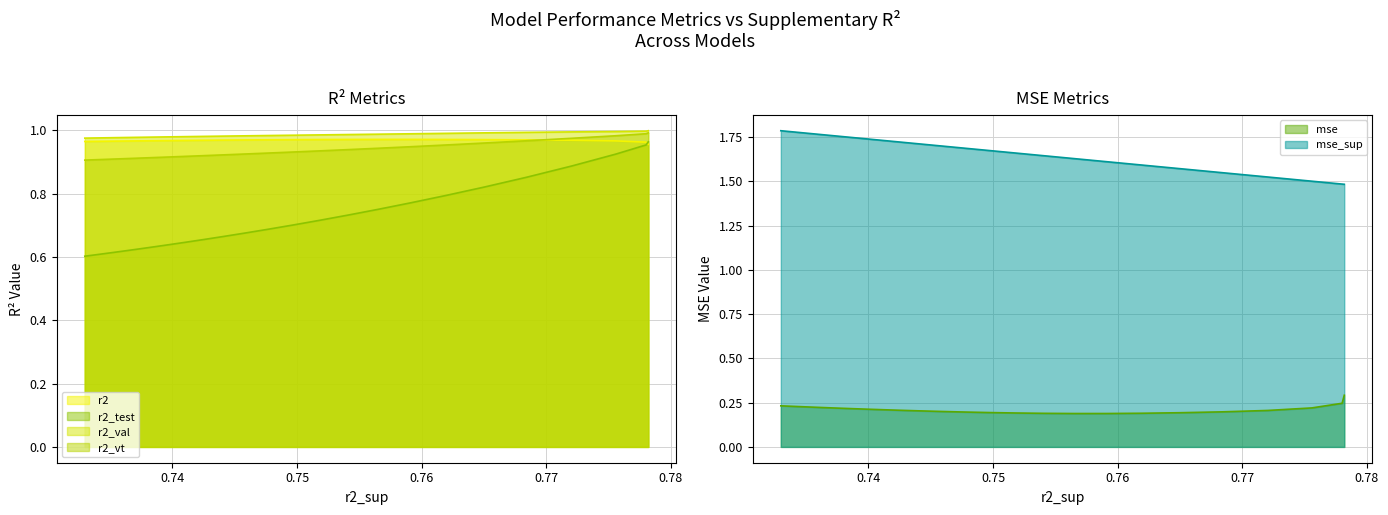

Which series has the largest total across all categories?

mse_sup